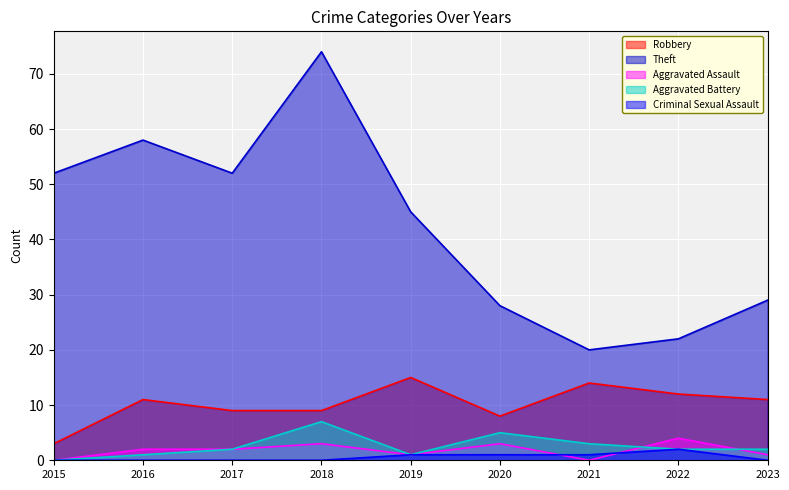

Which category has the lowest value in the Aggravated Assault series?

2015